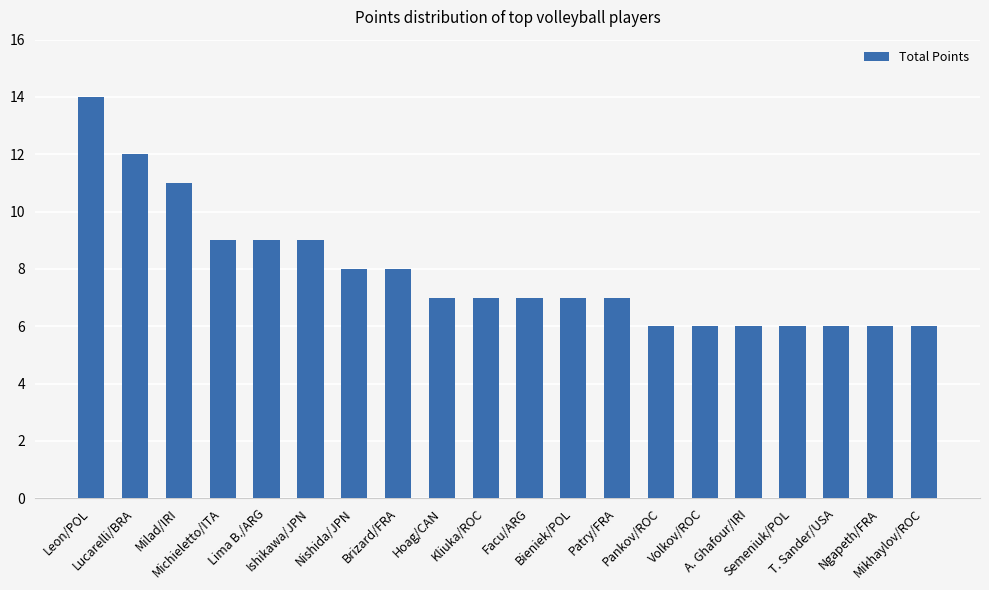

Read the value at Nishida/JPN.

8